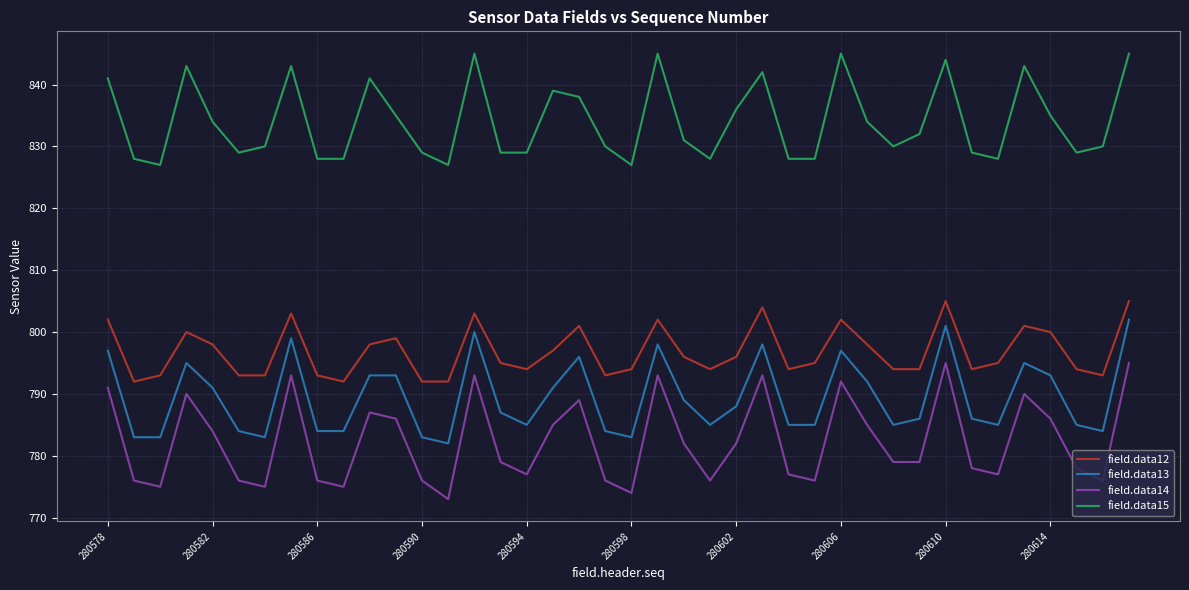

What is the smallest value displayed?

773